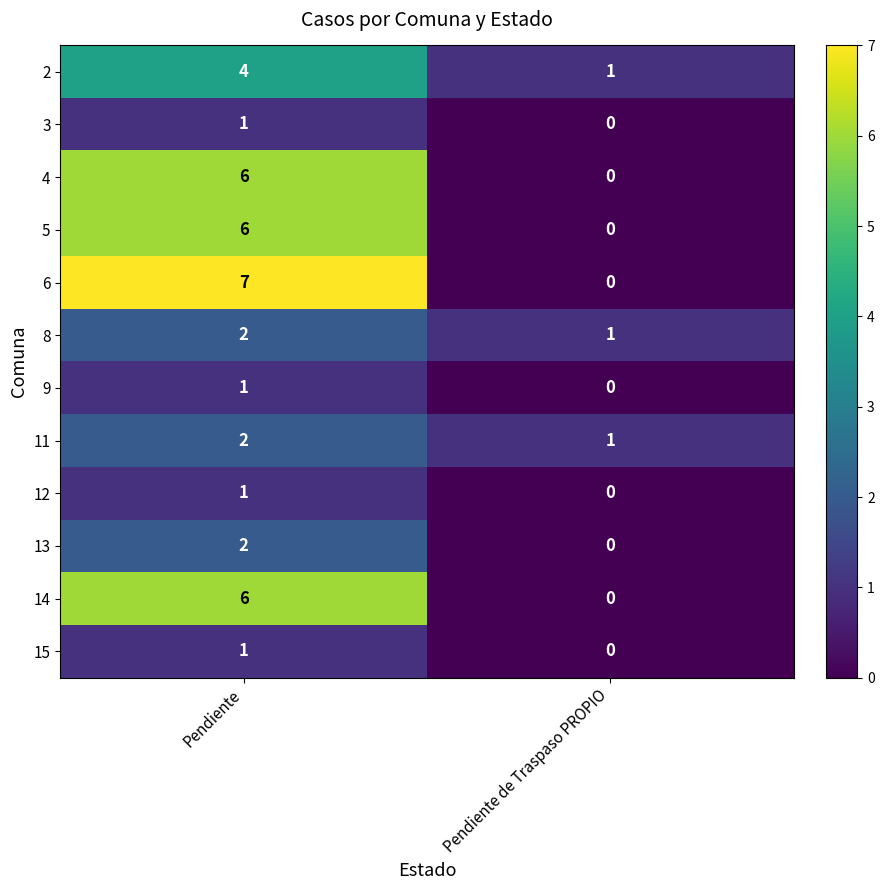

What is the sum of the 8 values at Pendiente and Pendiente de Traspaso PROPIO?

3